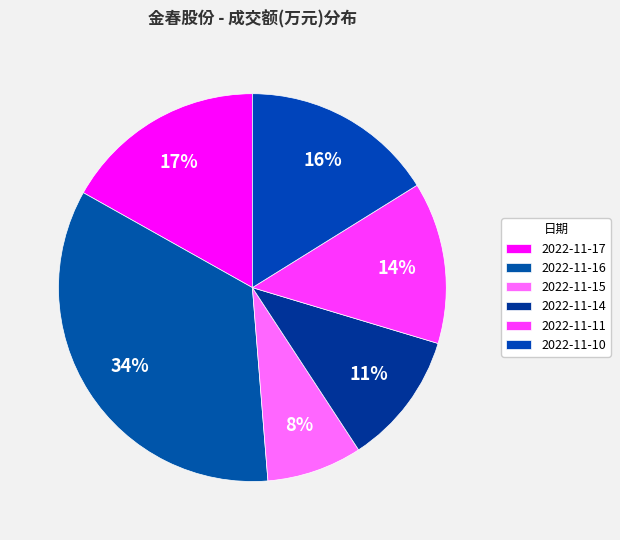

Count the number of slices in the pie.

6